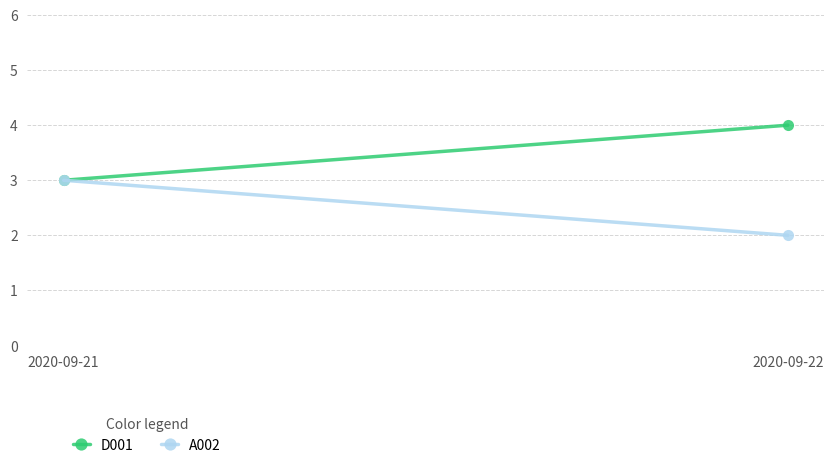

Which category has the lowest value in the A002 series?

2020-09-22